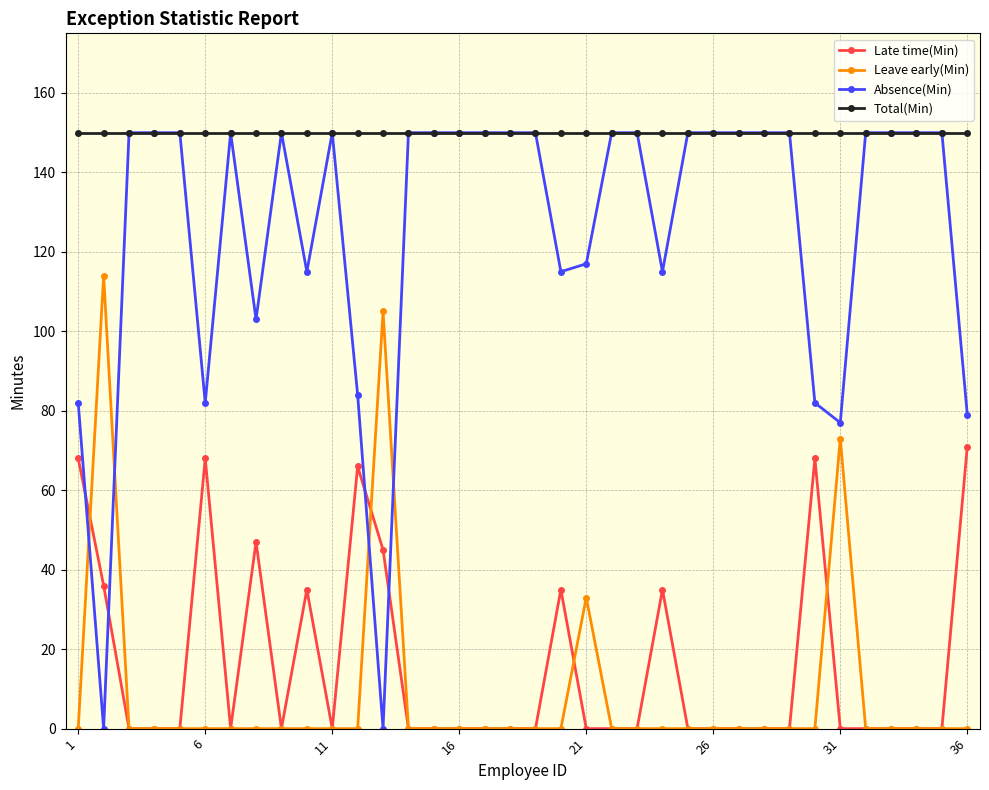

Which series has the largest range (max minus min)?

Absence(Min)